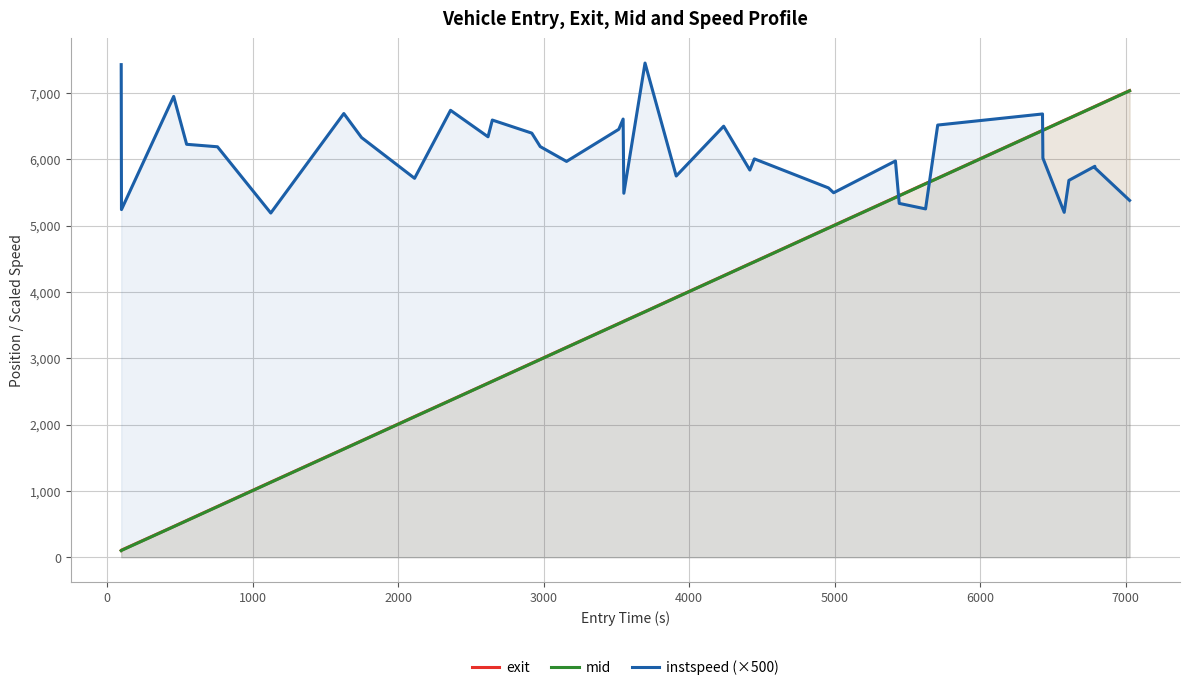

Which series has the largest total across all categories?

instspeed (×500)